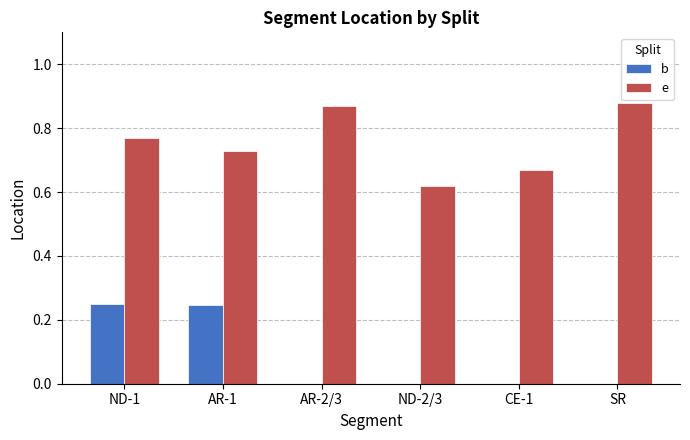

The value of b at CE-1 is 0.0. True or false?

True